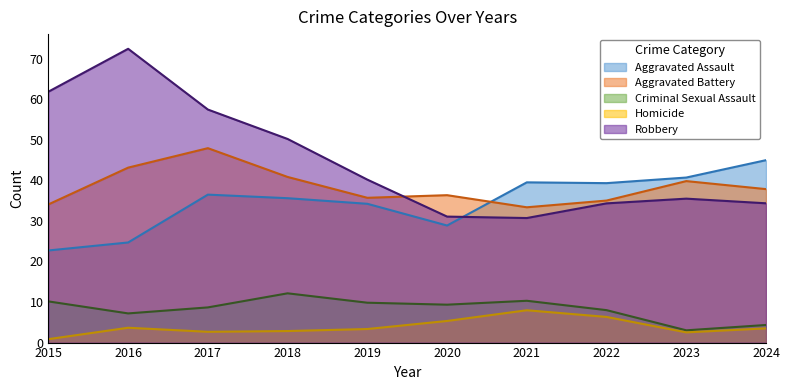

True or false: Criminal Sexual Assault and Robbery intersect in this chart.

False